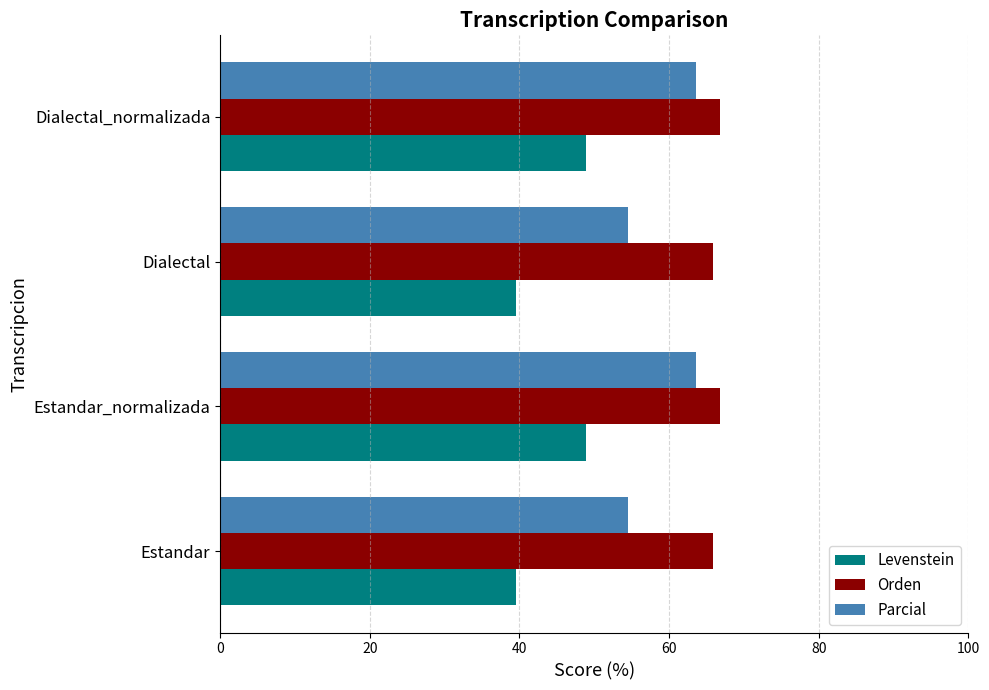

How many distinct data groups are displayed?

3